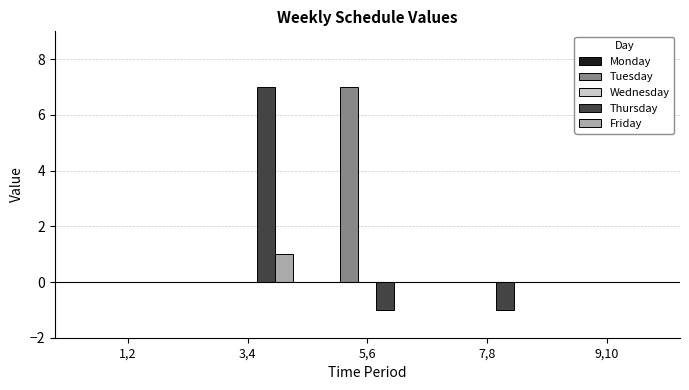

The value of Tuesday at 7,8 is -3. True or false?

False